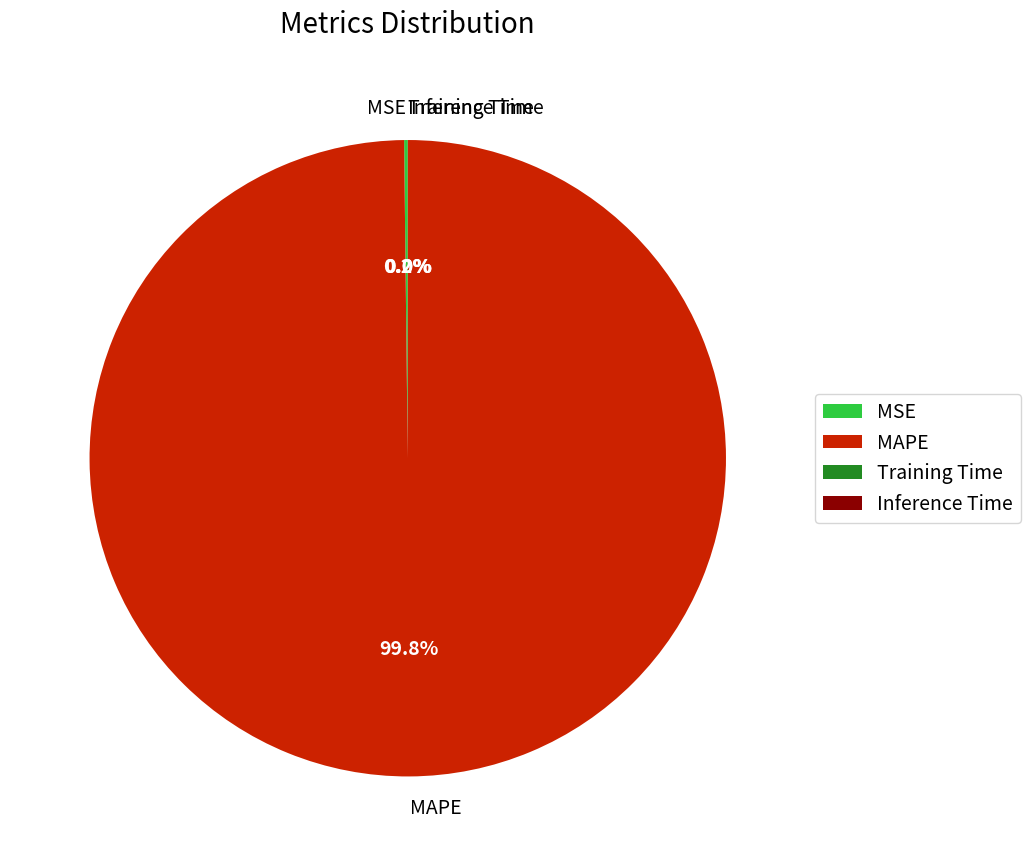

Which category has the biggest portion of the pie?

MAPE